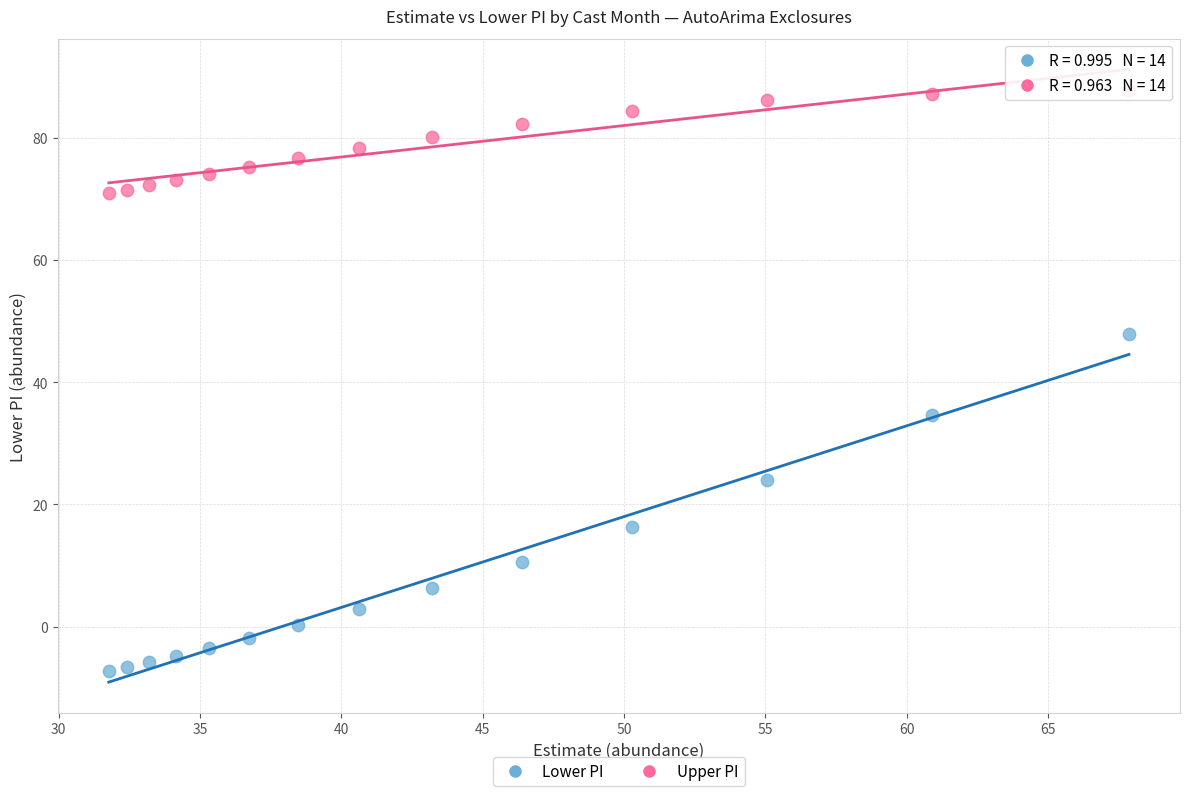

Which series has the largest Y range (max minus min)?

Lower PI